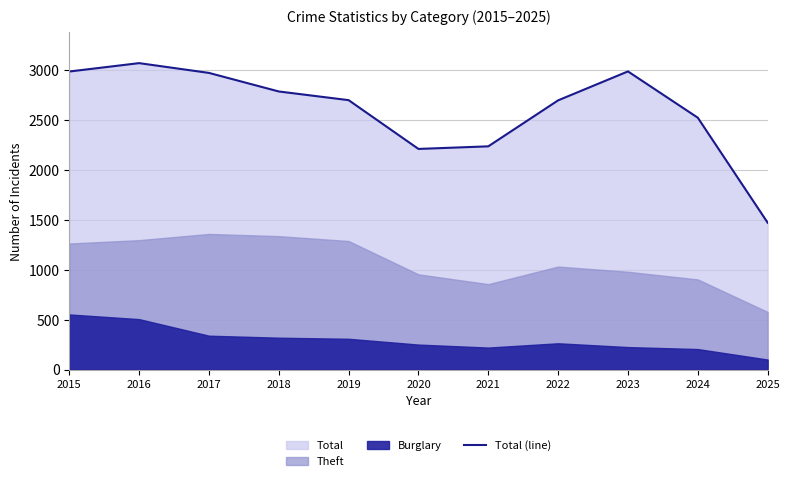

Reading left to right, extract all data points from this chart.

2015=2987	2016=3071	2017=2973	2018=2787	2019=2700	2020=2211	2021=2237	2022=2698	2023=2988	2024=2524	2025=1472